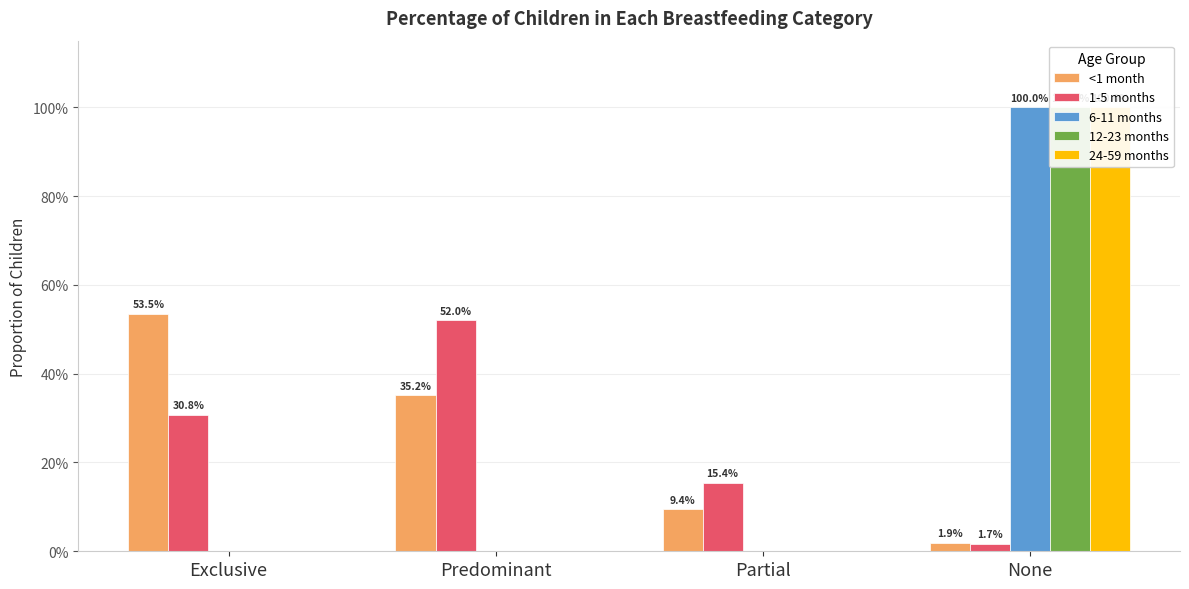

Count the 12-23 months values in the range 0 to 1.

4